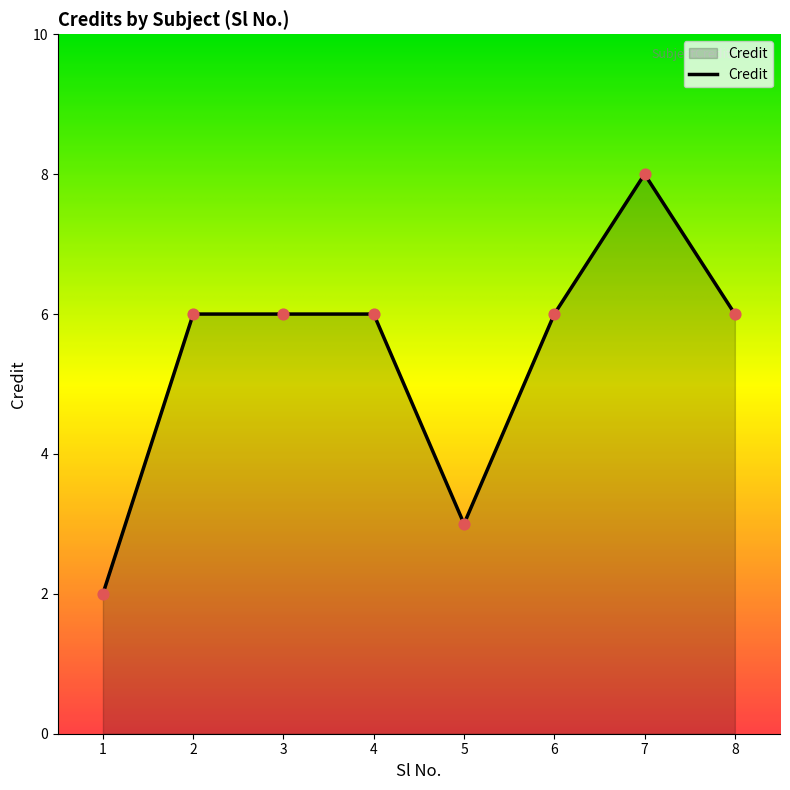

What is the change in value from 1 to 4?

+4